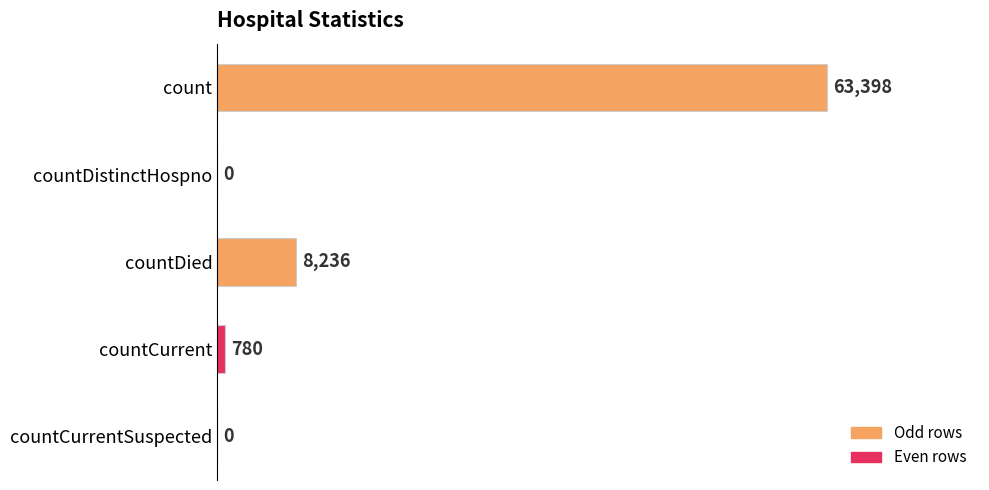

What is the average value?

14483